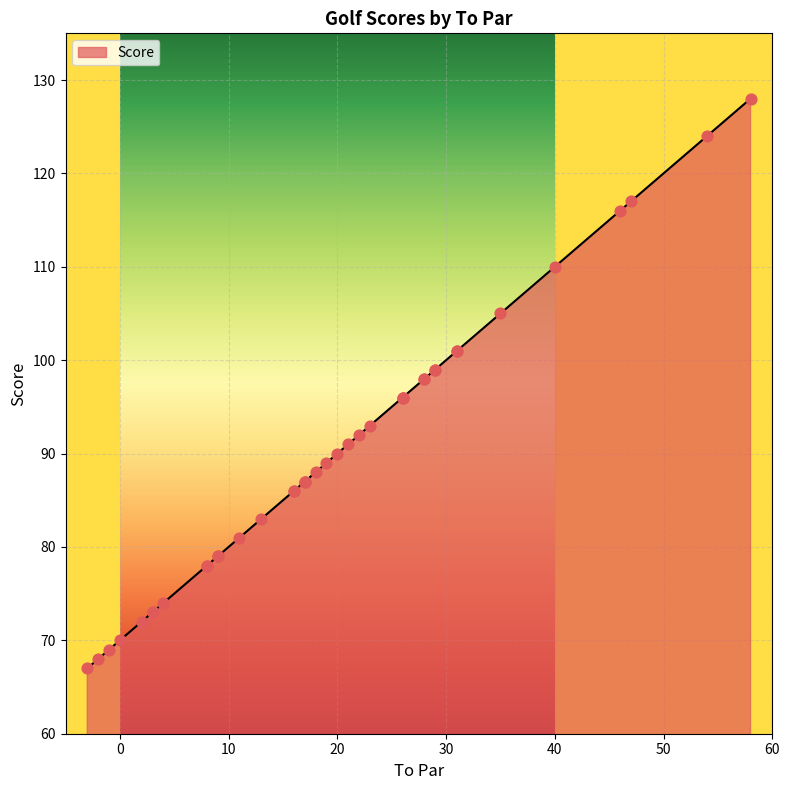

What is the change in value from 19 to 26?

+7